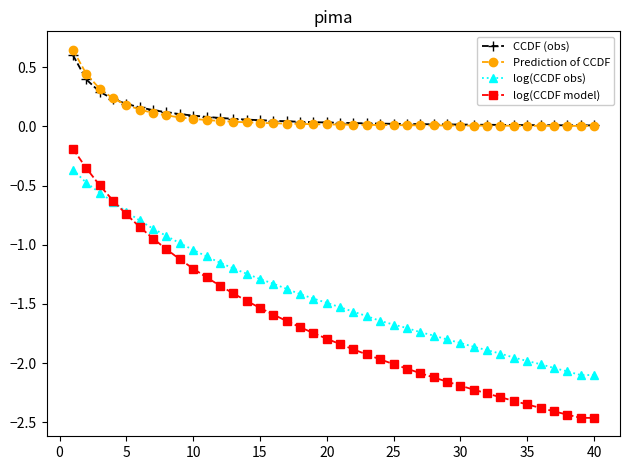

Is this an area chart (filled region under the line)?

No